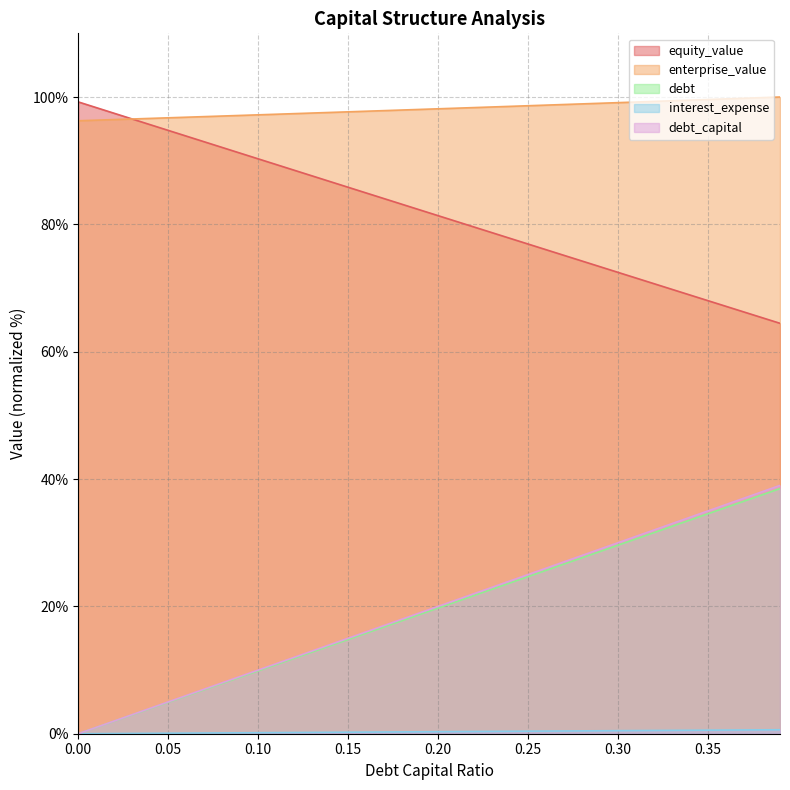

The value of debt_capital at 0.22 is 22.0. True or false?

True